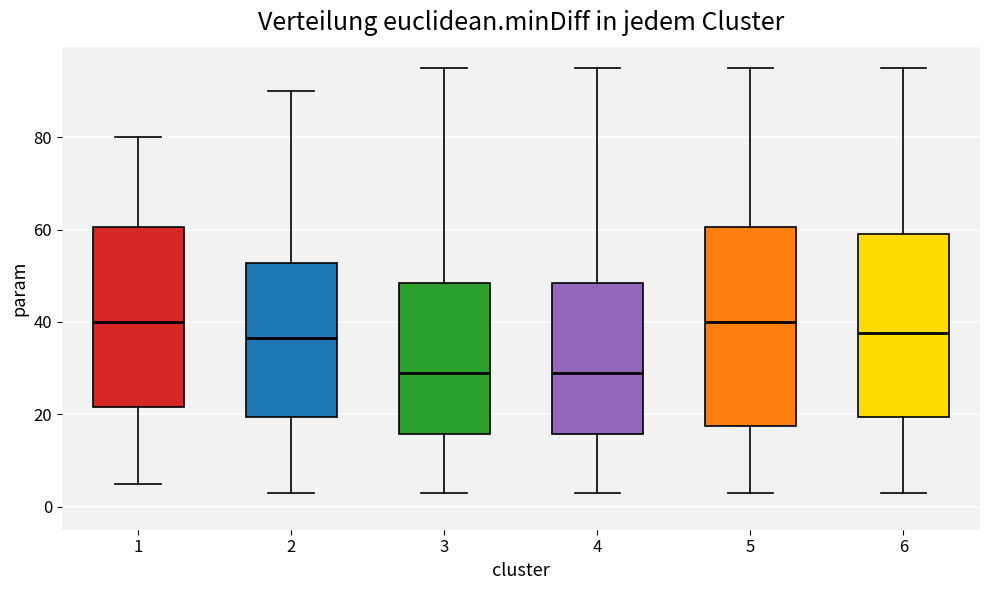

Comparing the boxes themselves (not the whiskers), which one is the tallest?

5